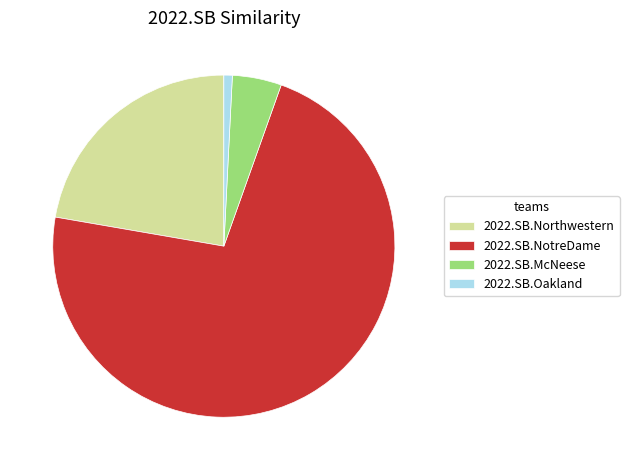

Count the number of slices in the pie.

4